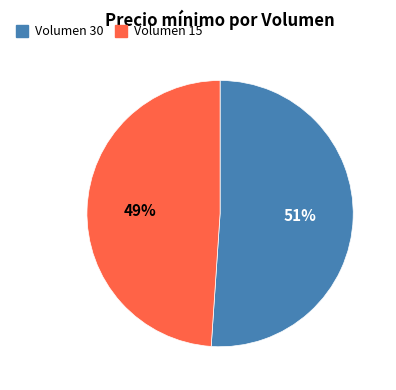

Is Volumen 30 the majority of the pie?

Yes